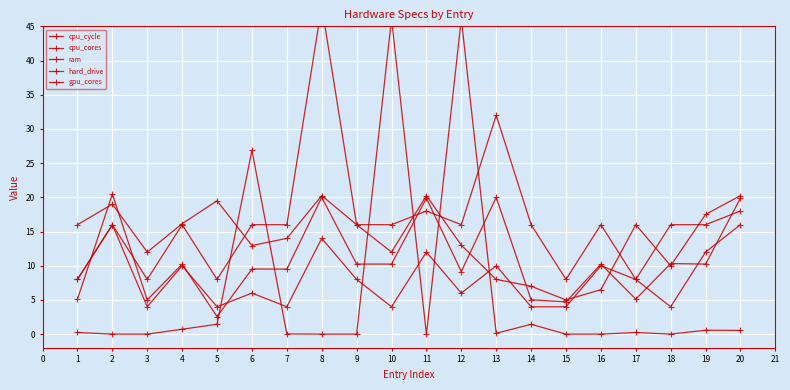

The hard_drive series shows 7.9 at 13. True or false?

False